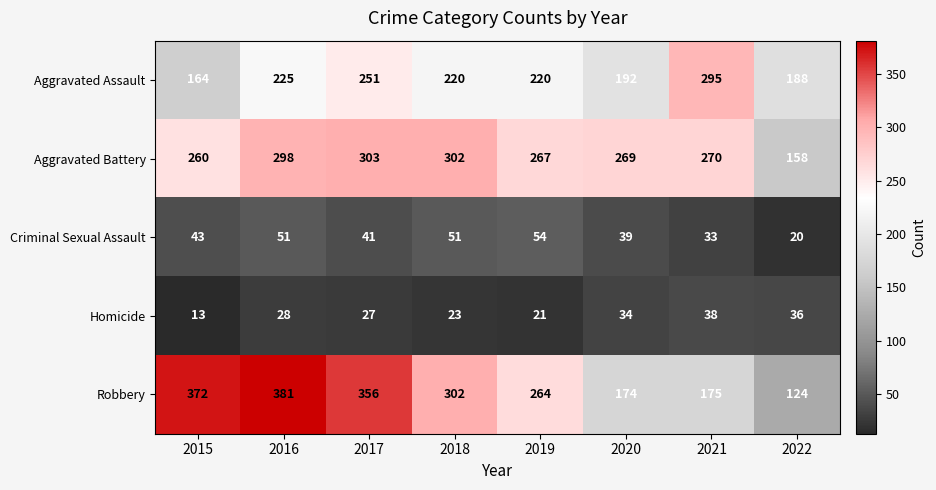

At which label is Robbery closest to 252?

2019